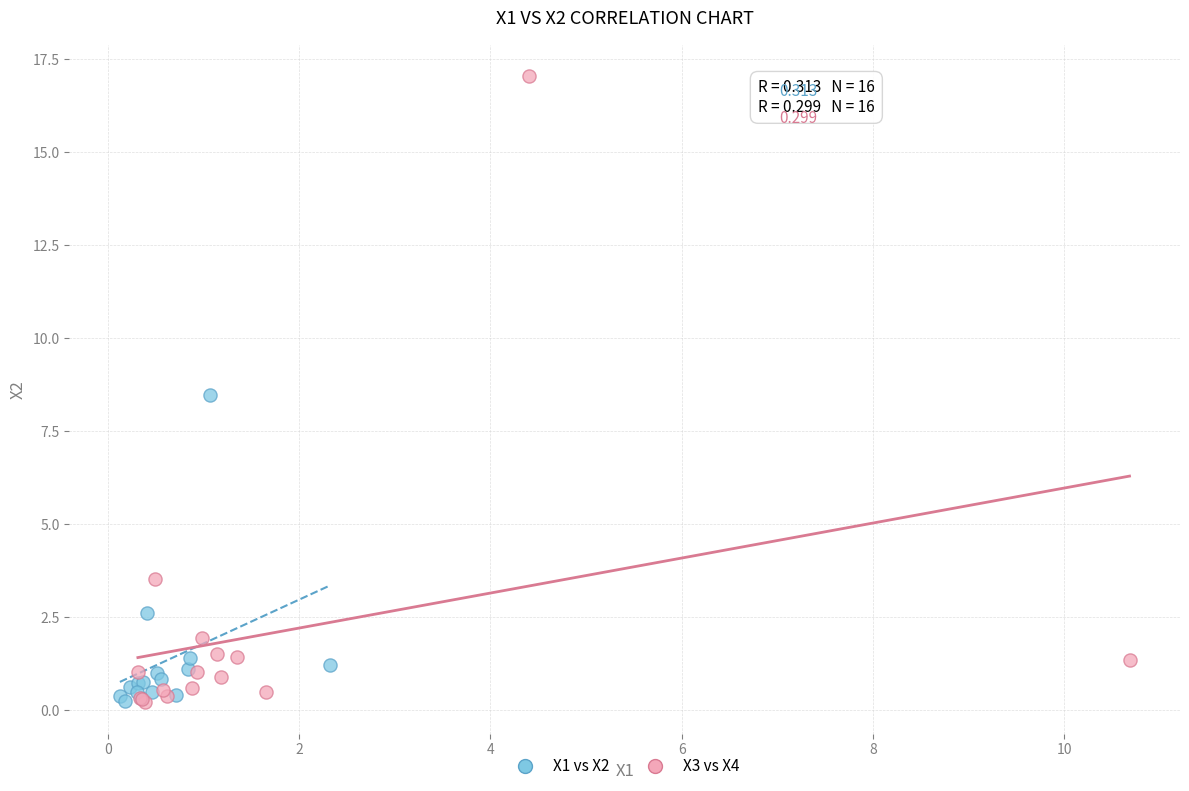

Which series has the largest Y range (max minus min)?

X3 vs X4